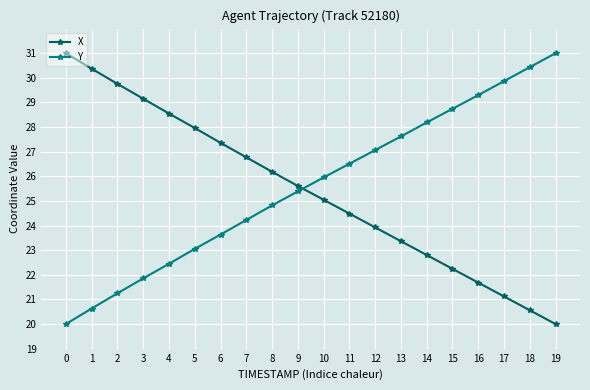

Is the value of Y at 11 greater than the value of X at 5?

No